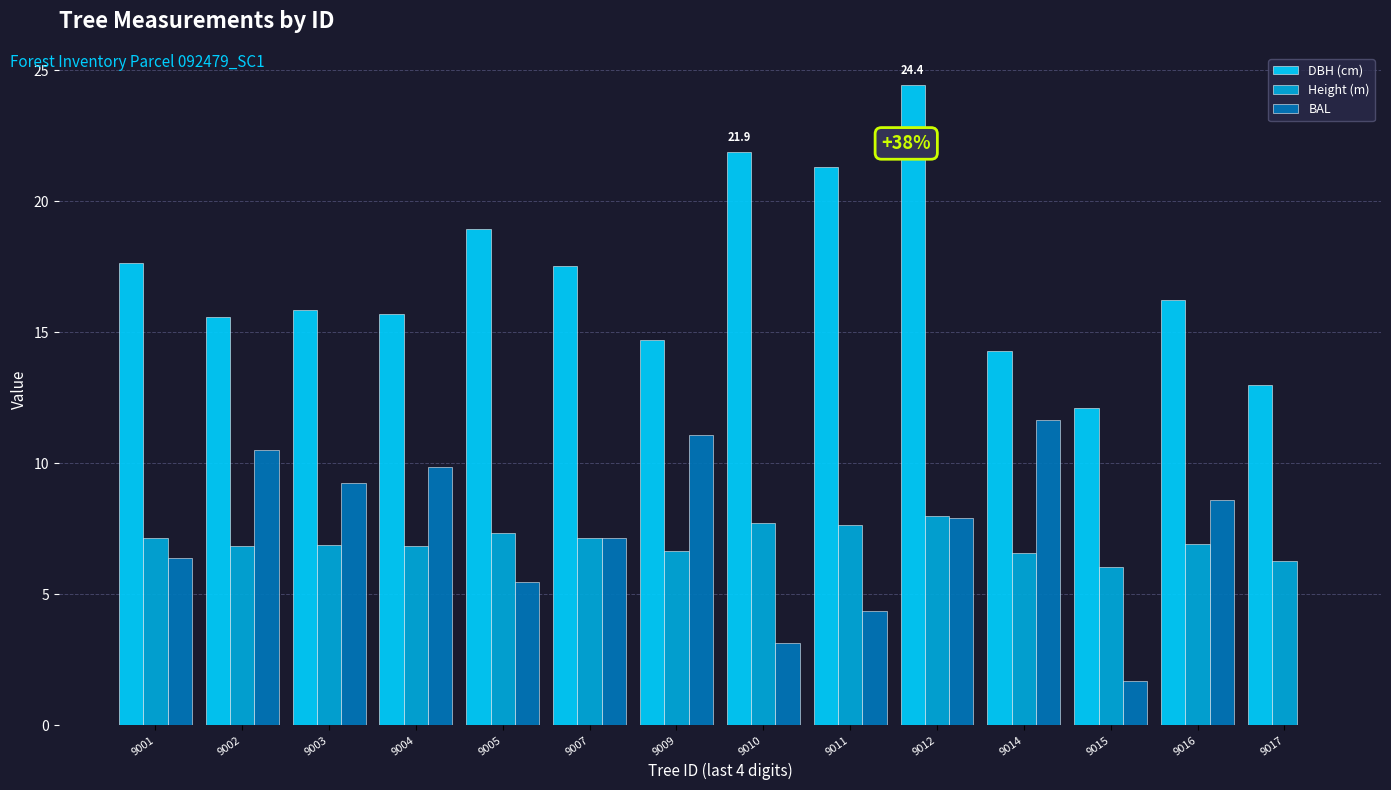

Count the number of data series in this chart.

3